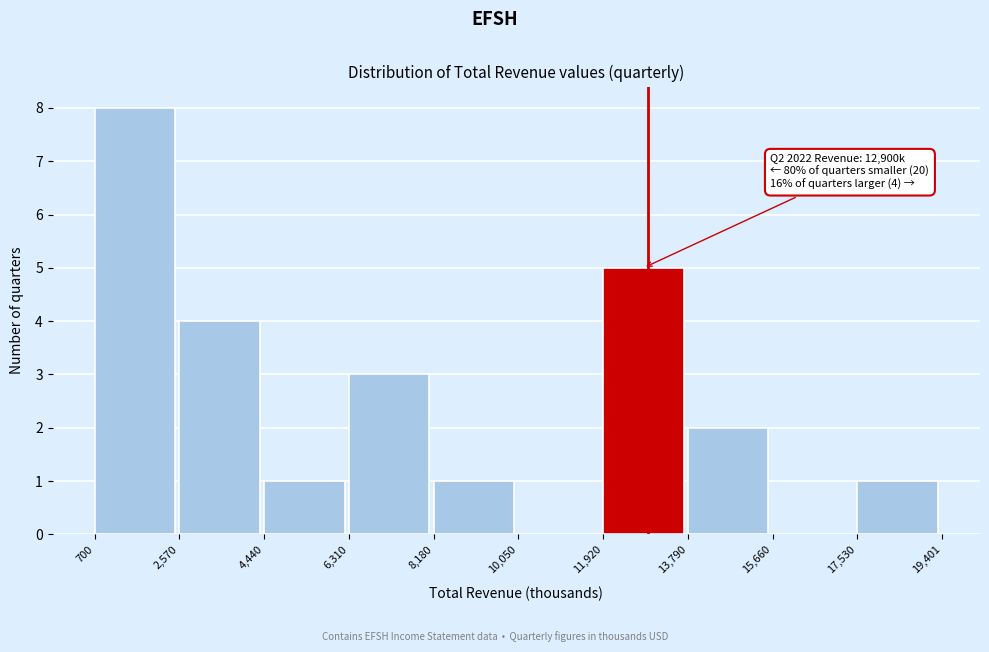

Over which range of the x-axis is the bar tallest?

700 to 2,570